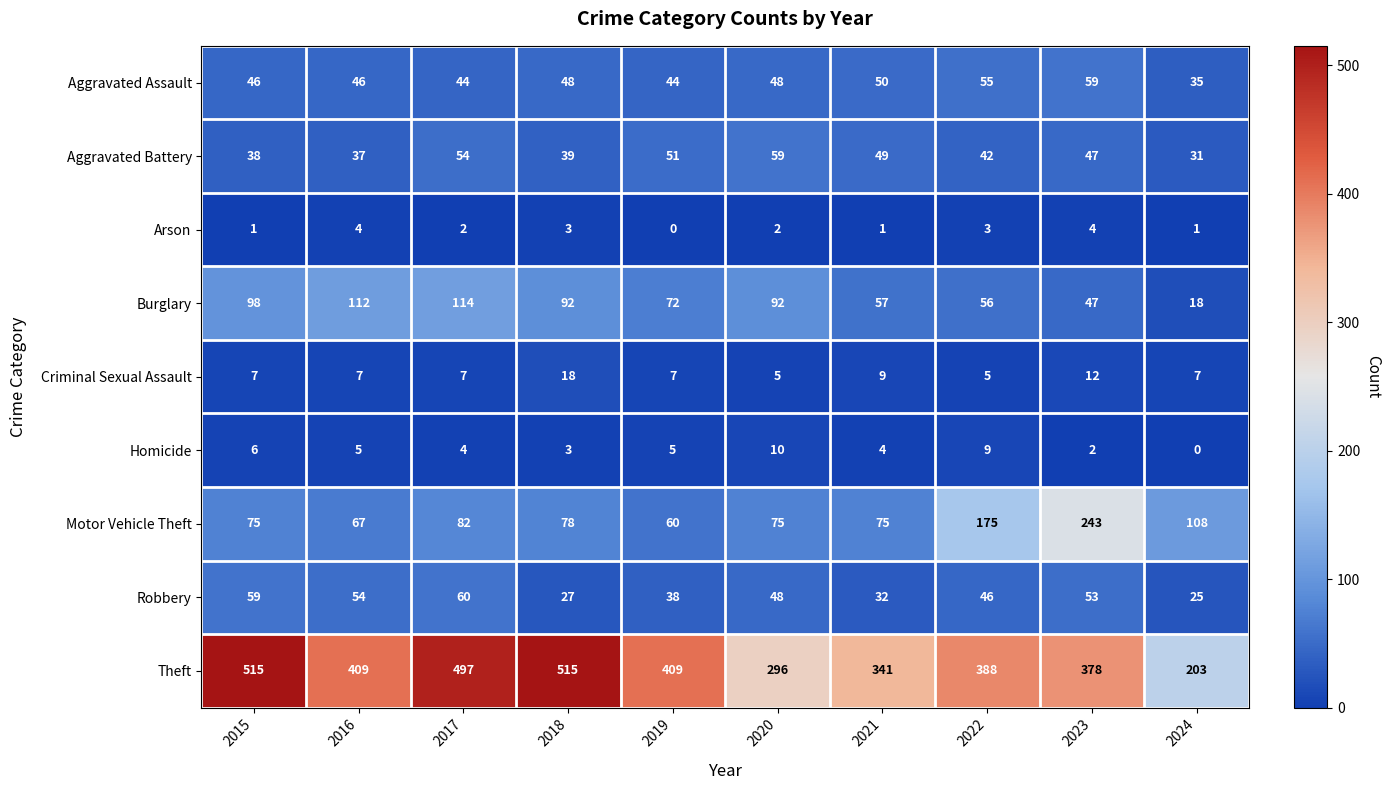

True or false: Aggravated Battery has a value of 47 at 2023.

True